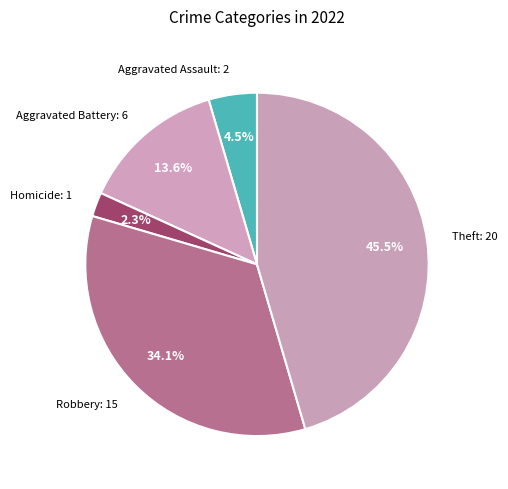

How many segments does this pie chart have?

5